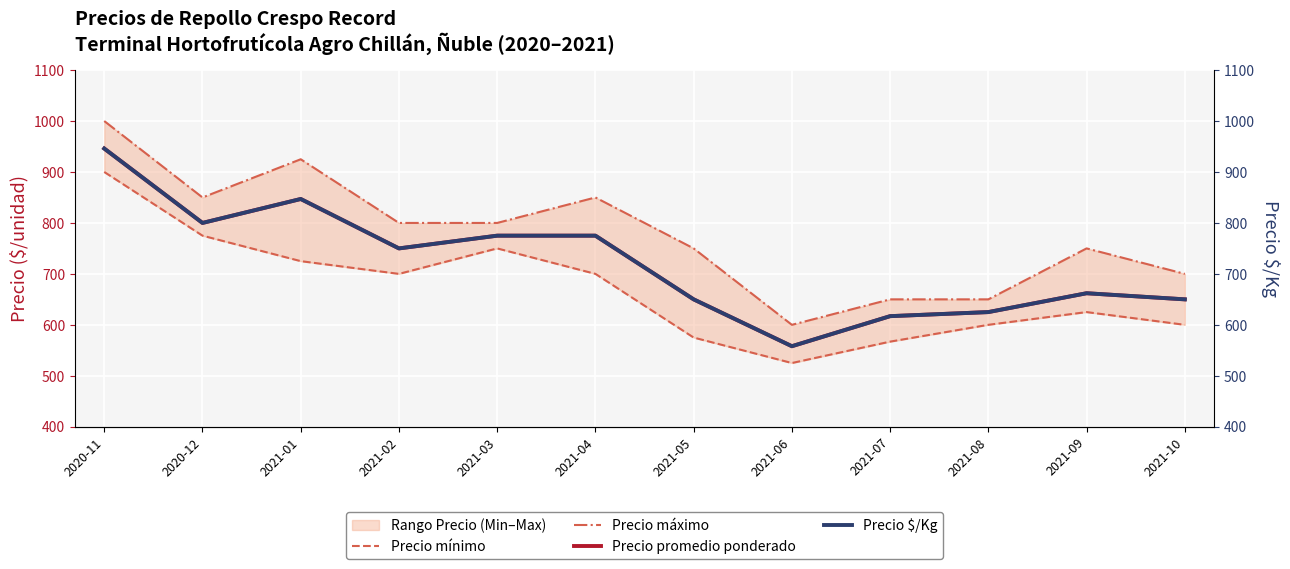

What is the maximum value shown in the chart?

1000